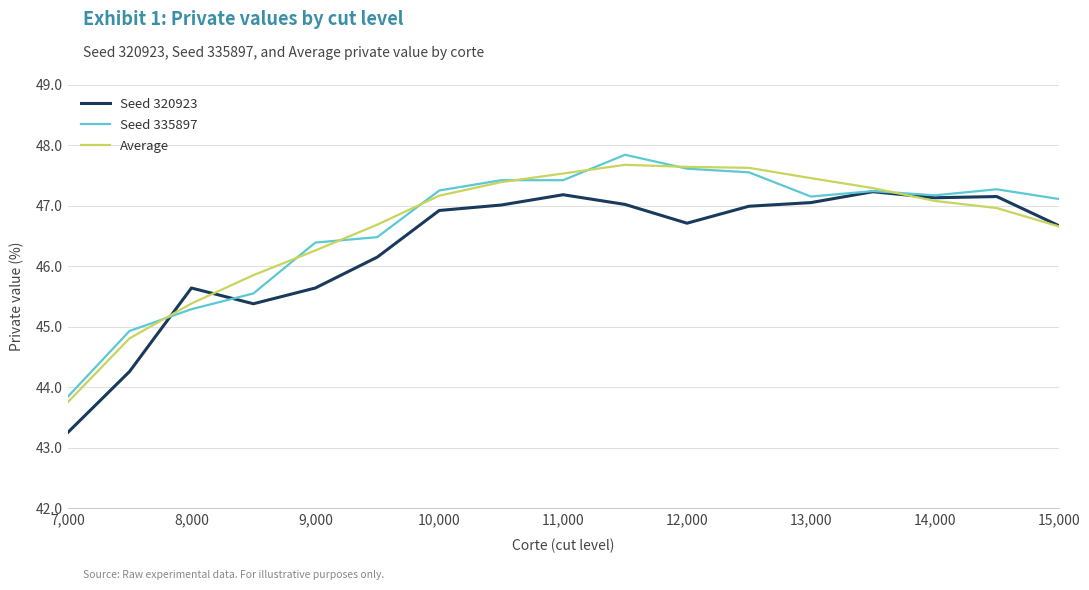

What is the maximum value for Seed 335897?

47.8